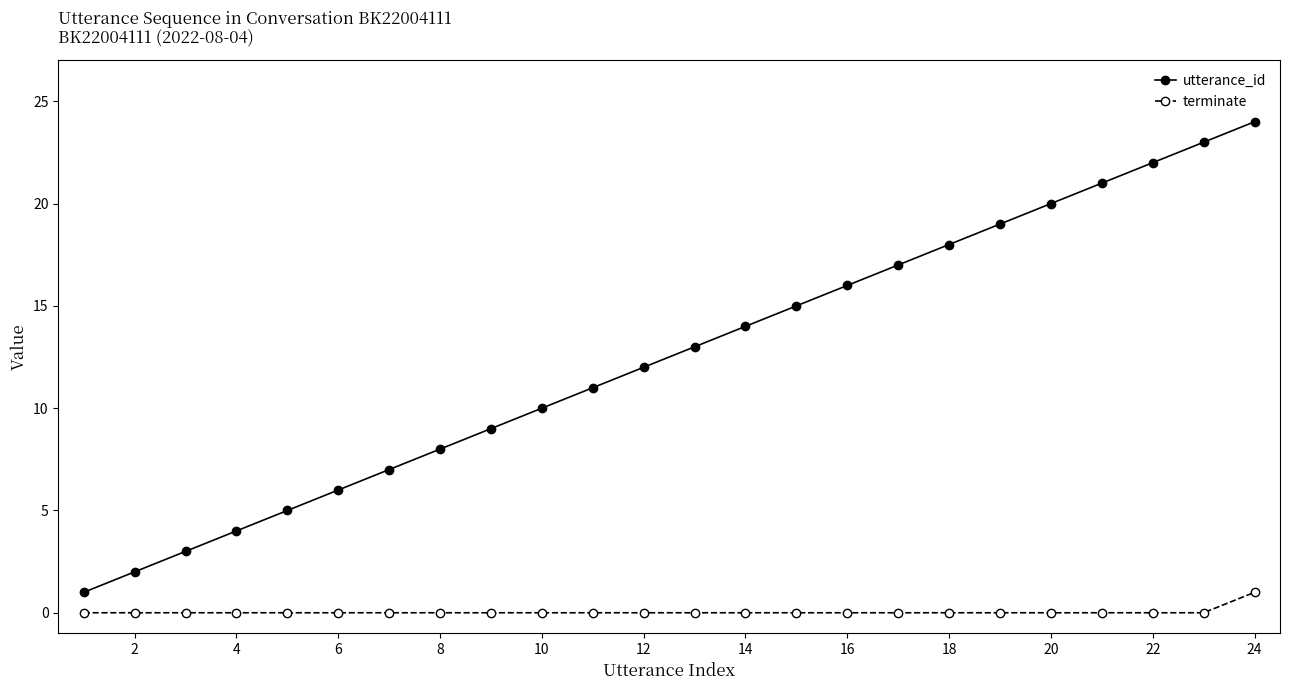

List the series in order of their peak value, highest first.

utterance_id, terminate